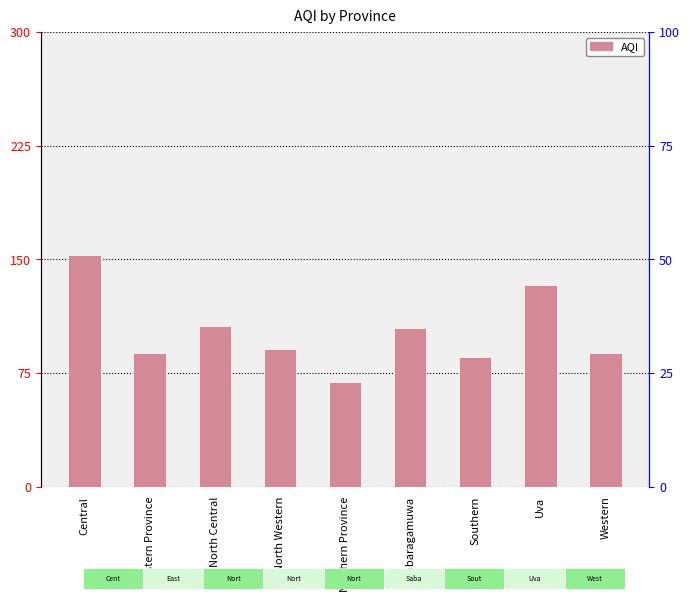

What value does the data have at Northern Province?

69